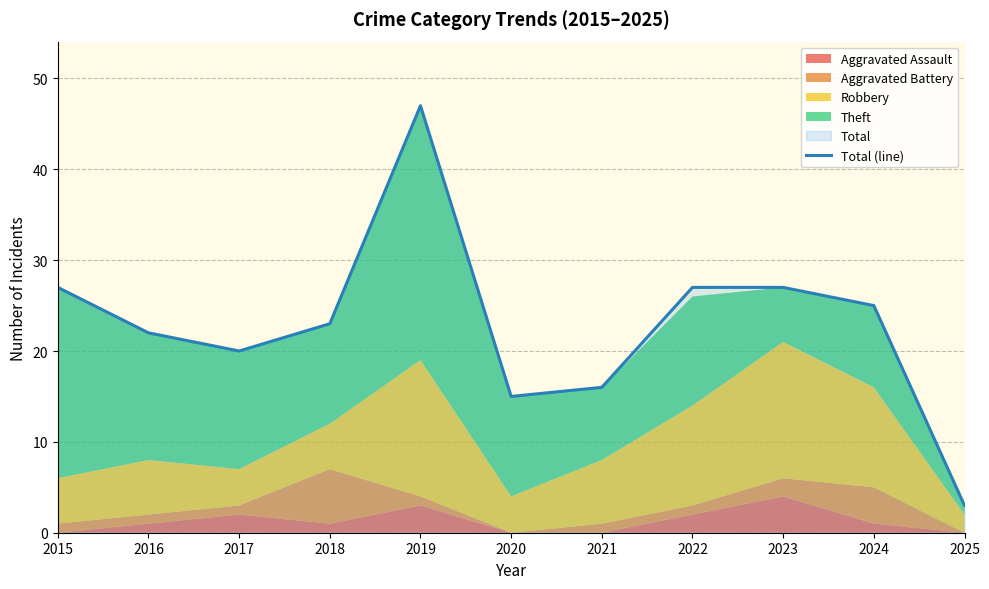

What is the value of the 3rd point from the left?

20